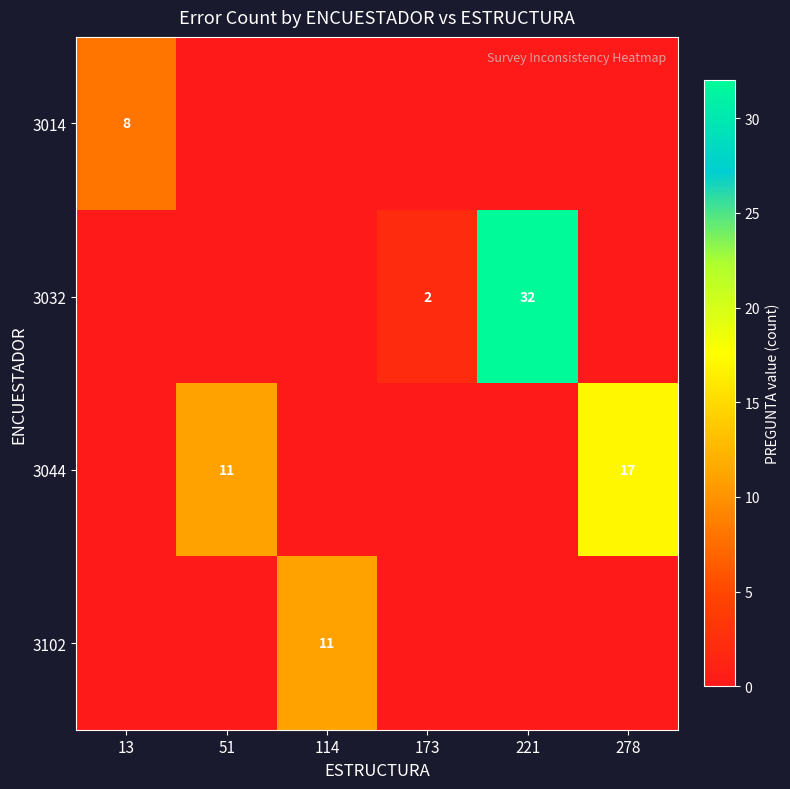

Between 278 and 173, which is larger?

278